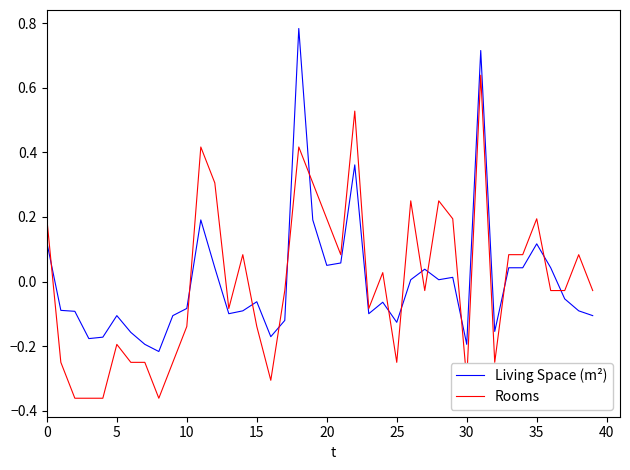

How many lines are shown in the chart?

2